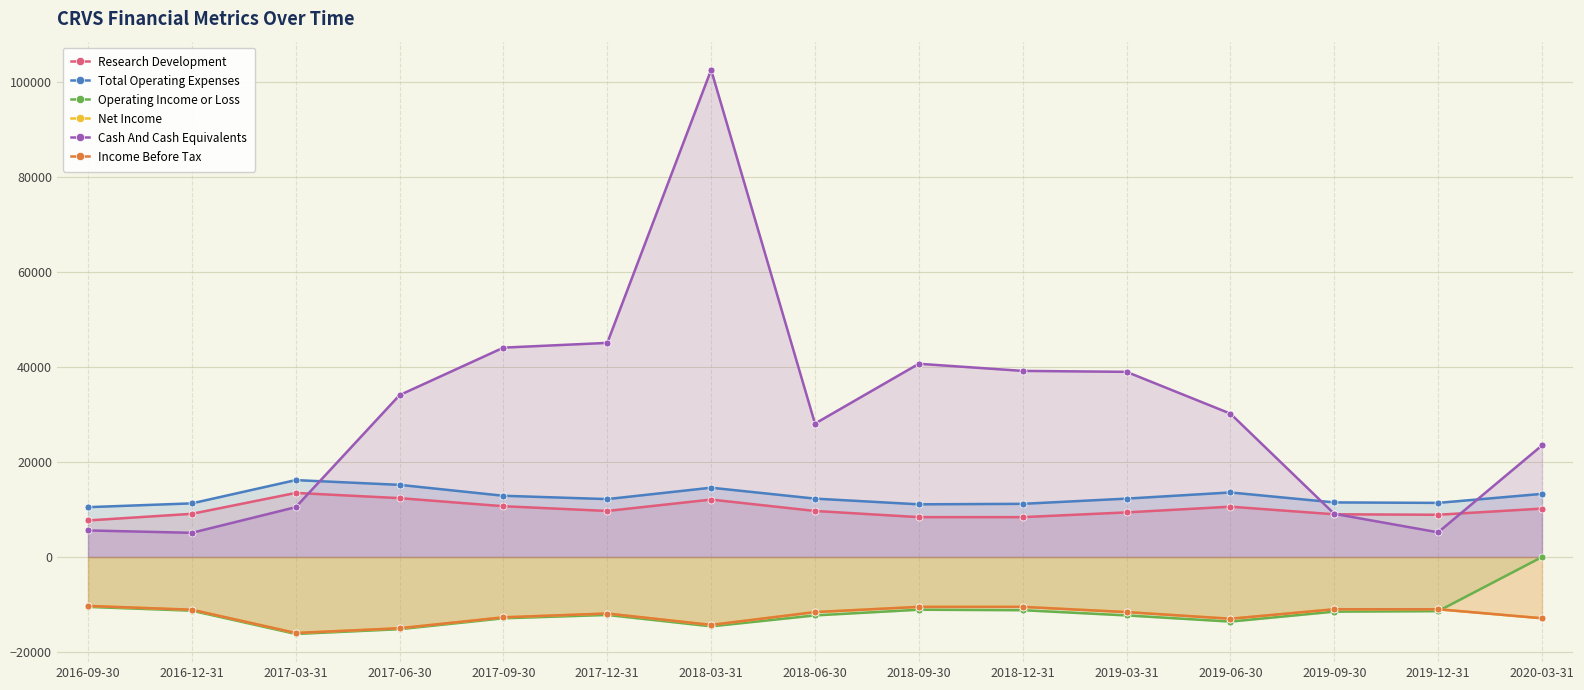

Is it true that Research Development equals 12730 at 2019-09-30?

False